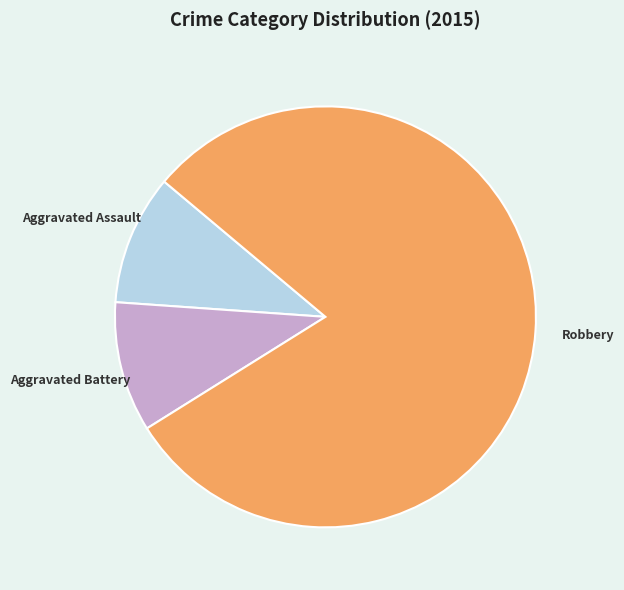

Do Robbery and Aggravated Assault together represent more than half of the pie?

Yes